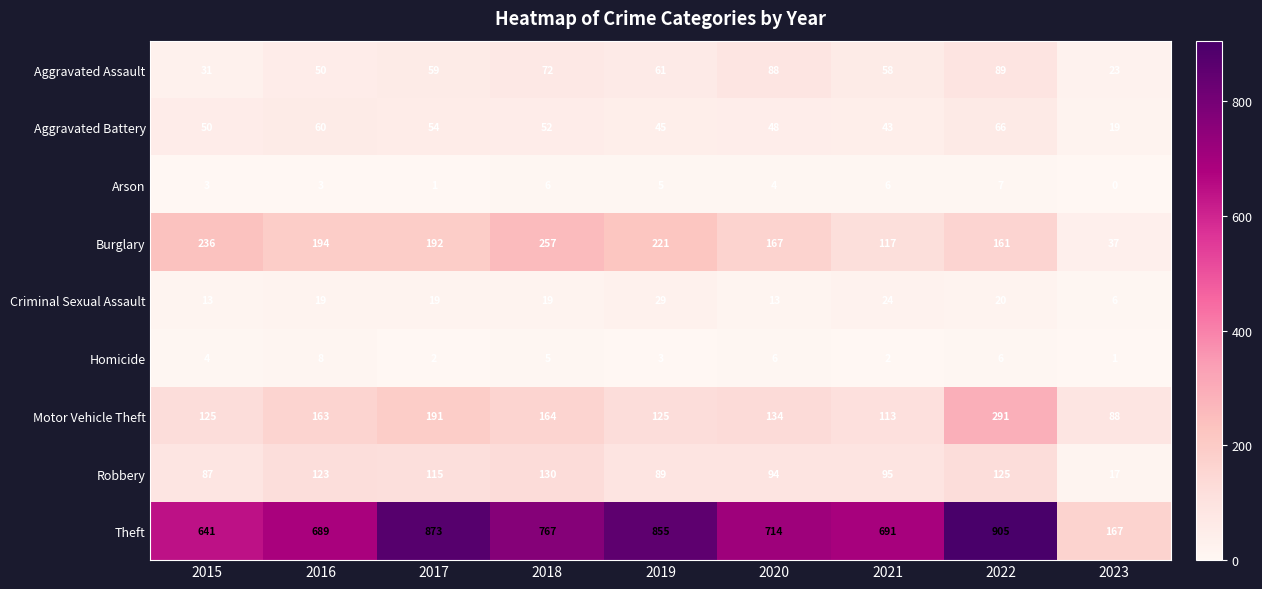

What value does the Burglary series have at 2020, to the nearest 5?

165